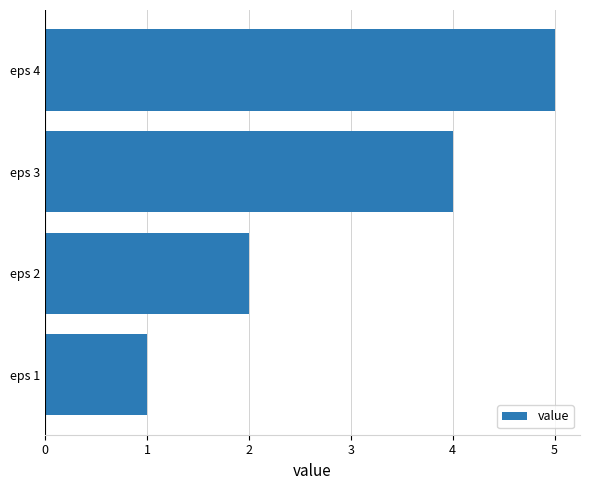

Reading top to bottom, transcribe all the data shown in this chart.

eps 4=5	eps 3=4	eps 2=2	eps 1=1